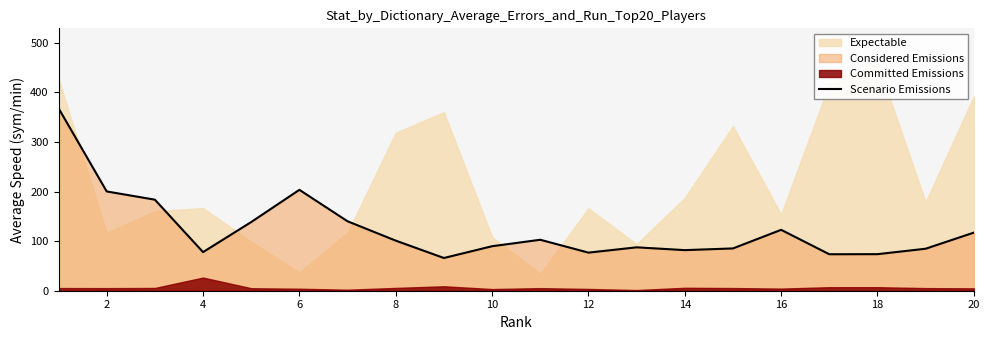

What is the highest value of the Scenario Emissions series?

368.1